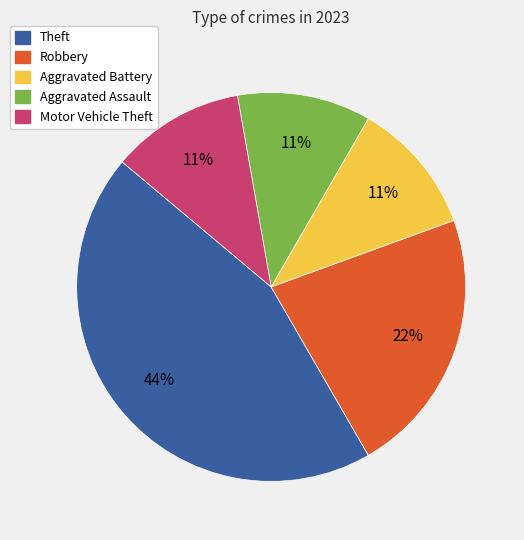

Approximately how many times larger is the value at Theft compared to Robbery?

2.0